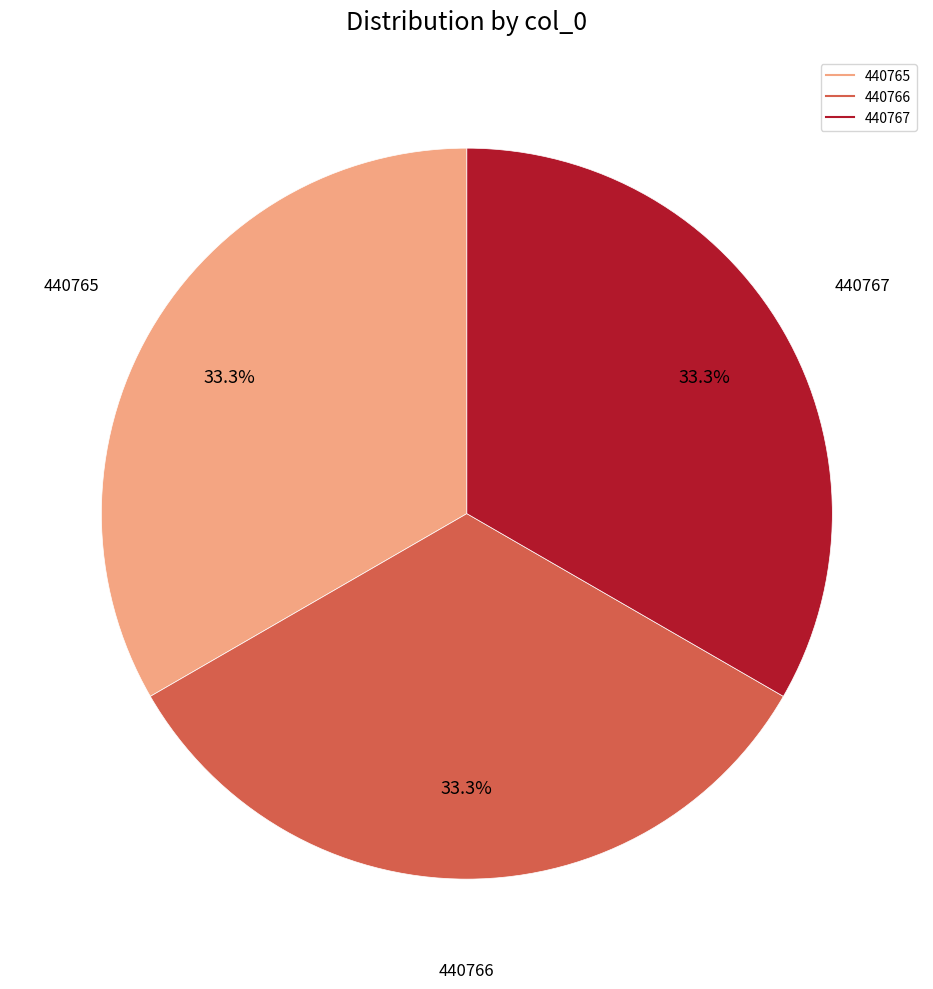

What is the ratio of the value at 440766 to the value at 440765?

1.0